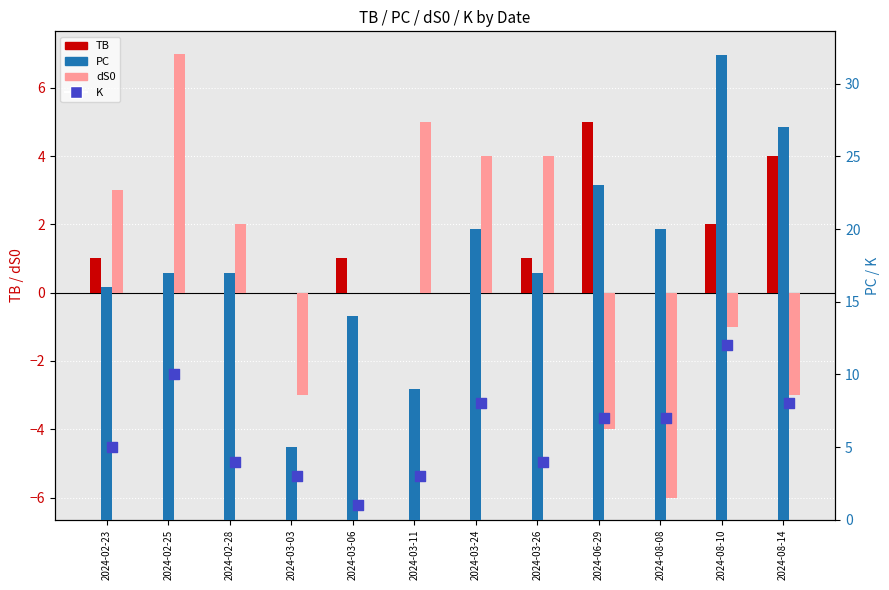

What is the total value across all series at 2024-03-26?

26